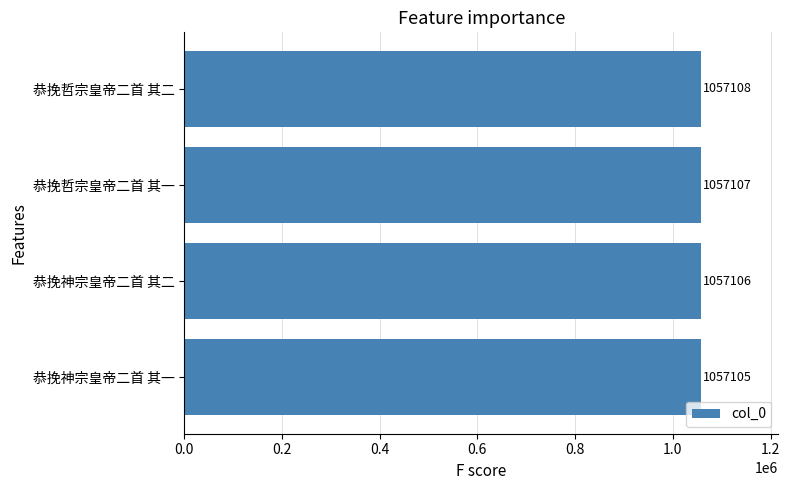

At which label is the value closest to 1057106?

恭挽神宗皇帝二首 其二